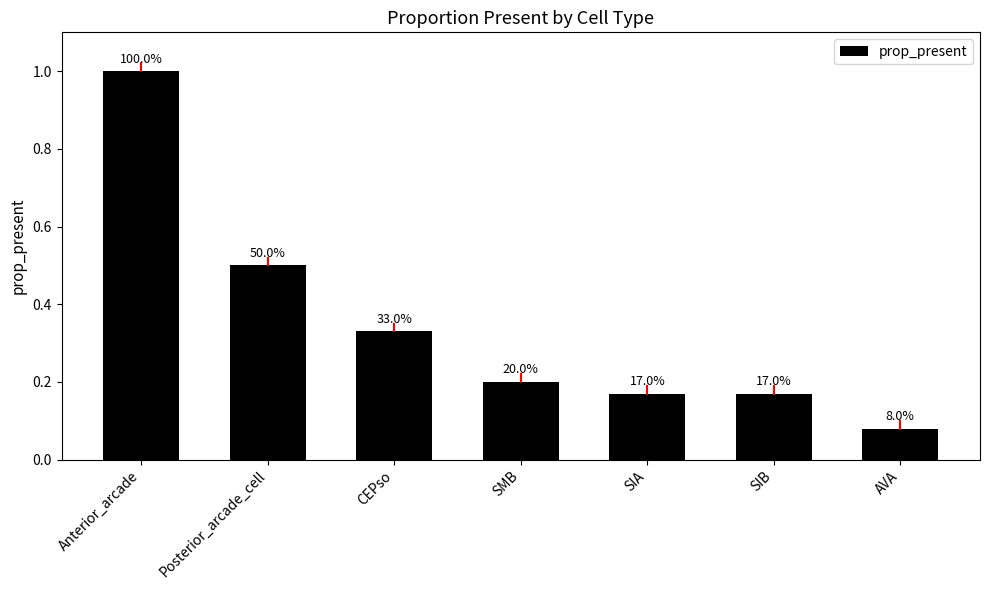

How many bars are there in total?

7